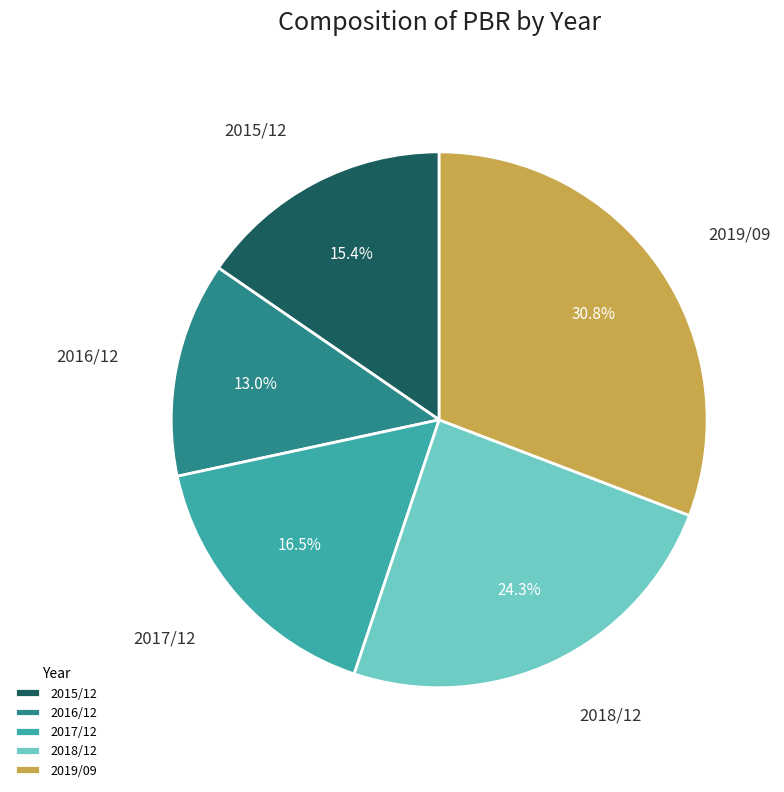

Does 2015/12 represent more than half of the total?

No